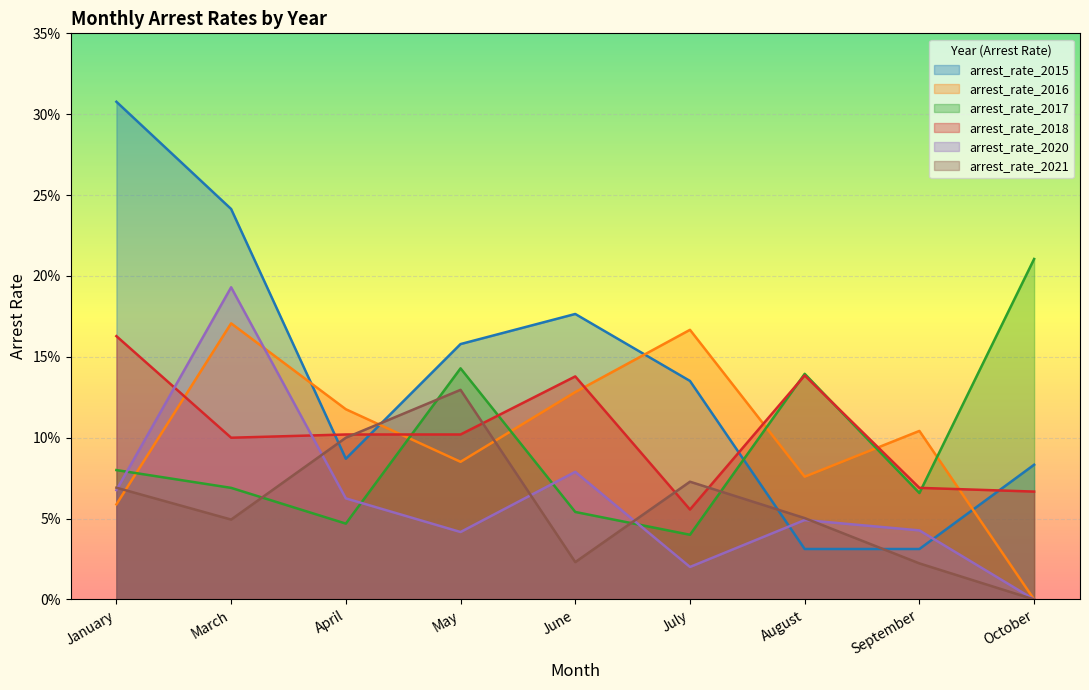

Which series has the largest total across all categories?

arrest_rate_2015